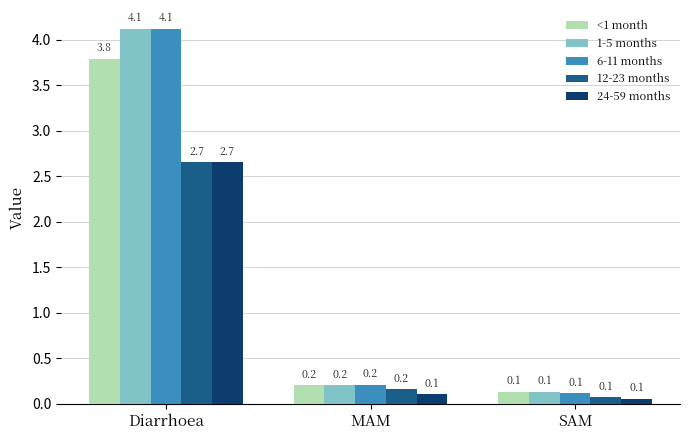

The <1 month series shows 0.1 at SAM. True or false?

True